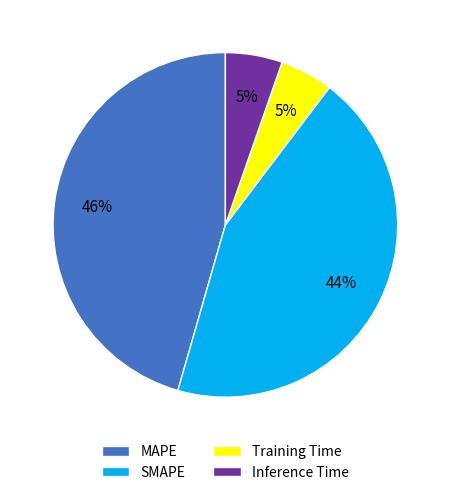

To the nearest percent, what portion does Training Time represent?

5%